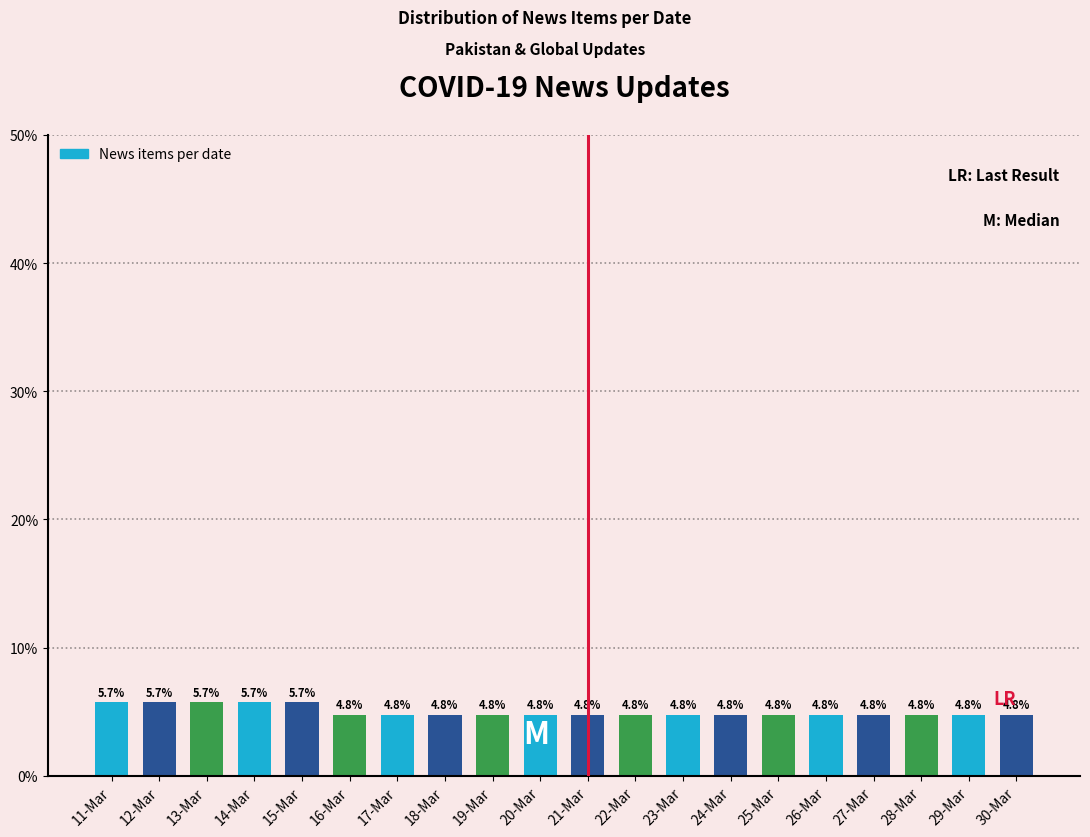

Reading right to left, list all the values displayed in this chart.

30-Mar=4.8	29-Mar=4.8	28-Mar=4.8	27-Mar=4.8	26-Mar=4.8	25-Mar=4.8	24-Mar=4.8	23-Mar=4.8	22-Mar=4.8	21-Mar=4.8	20-Mar=4.8	19-Mar=4.8	18-Mar=4.8	17-Mar=4.8	16-Mar=4.8	15-Mar=5.7	14-Mar=5.7	13-Mar=5.7	12-Mar=5.7	11-Mar=5.7